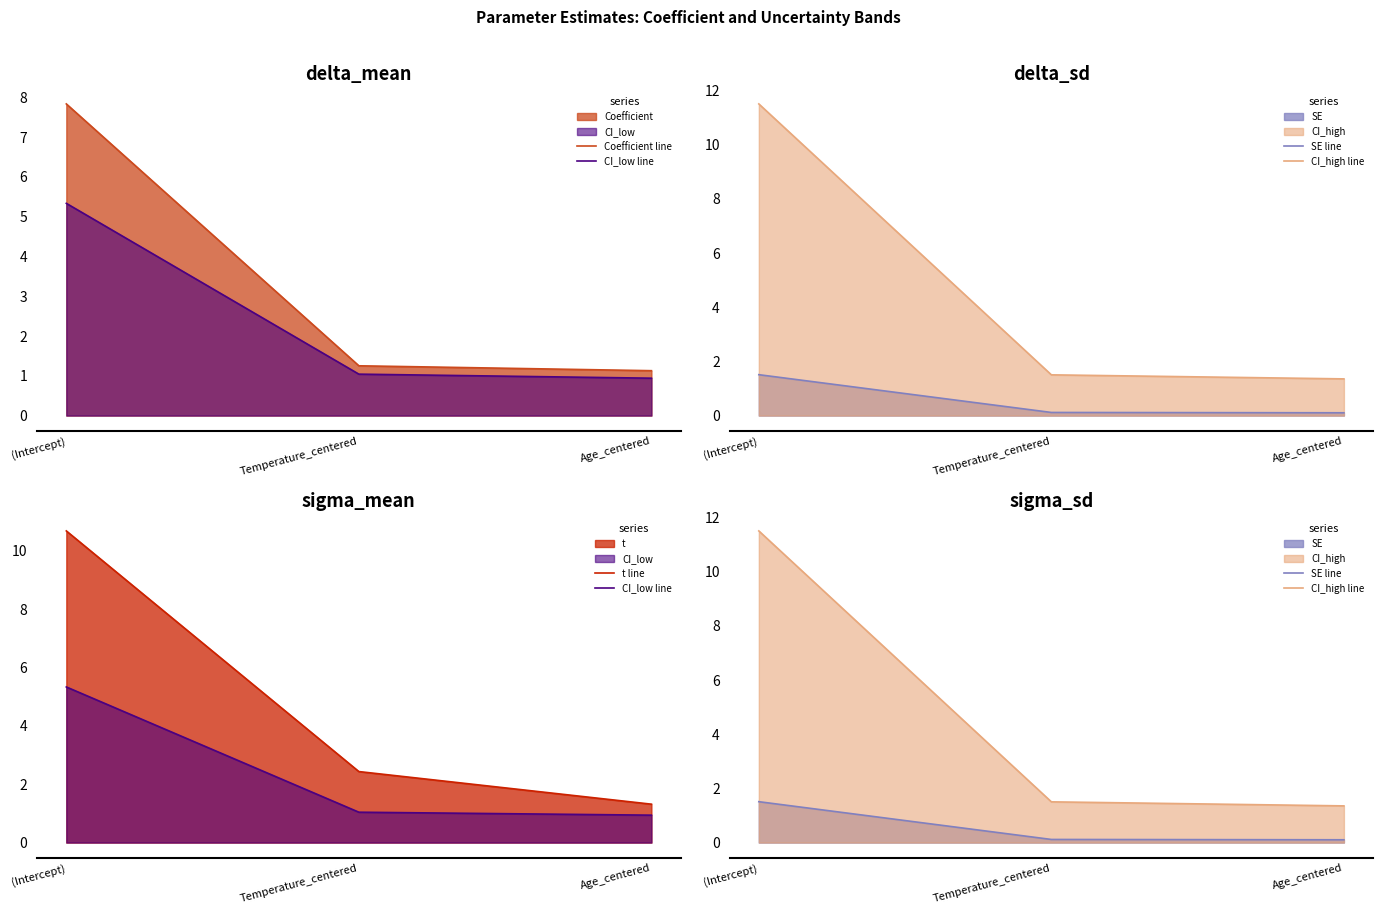

What is the spread (max minus min) of values at Age_centered?

1.3